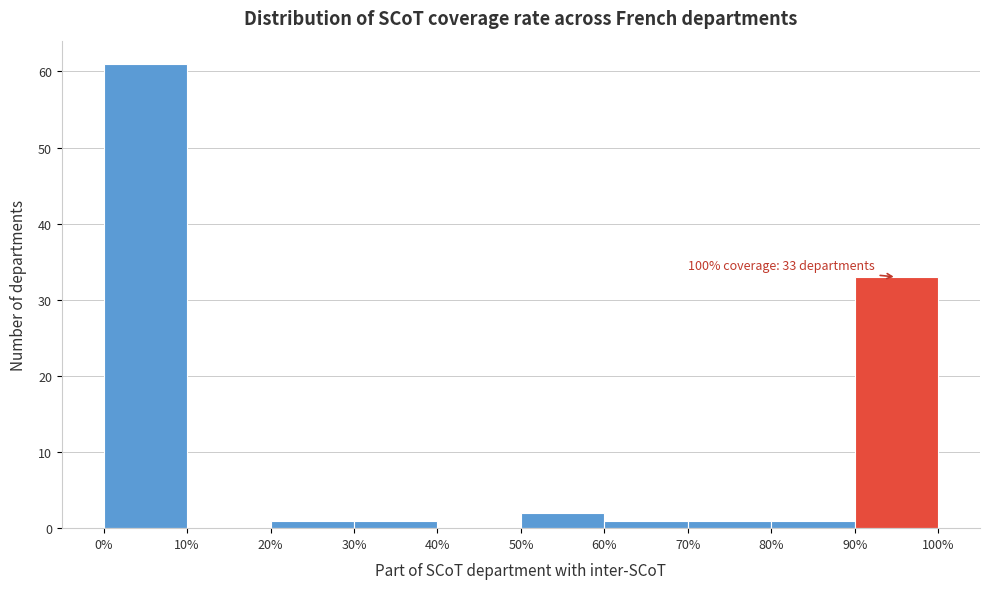

Which range on the x-axis has the tallest bar?

0% to 10%